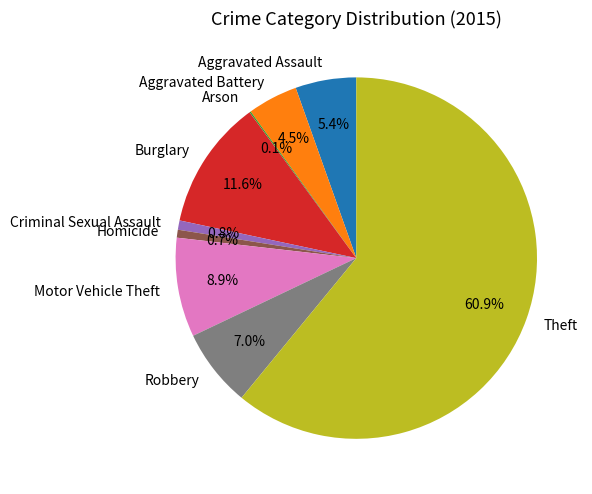

To the nearest percent, what portion does Burglary represent?

12%